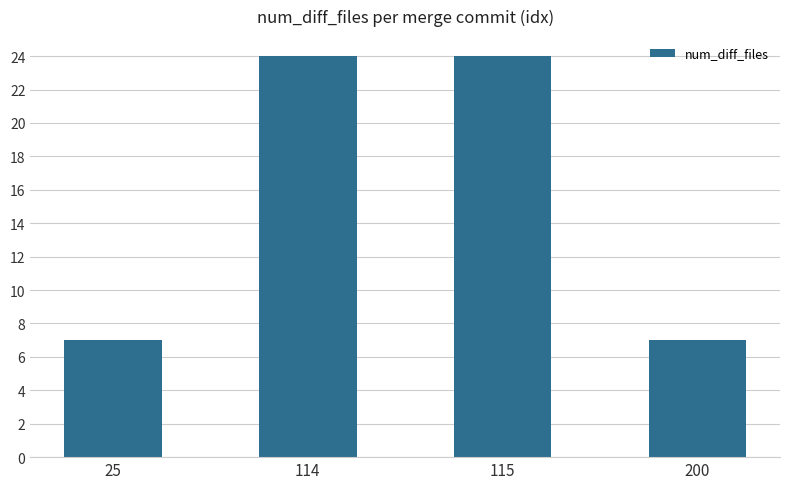

Does the chart contain stacked bars?

No